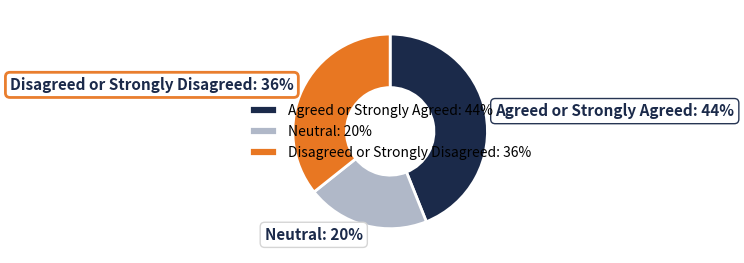

Is there a majority slice in this chart?

No